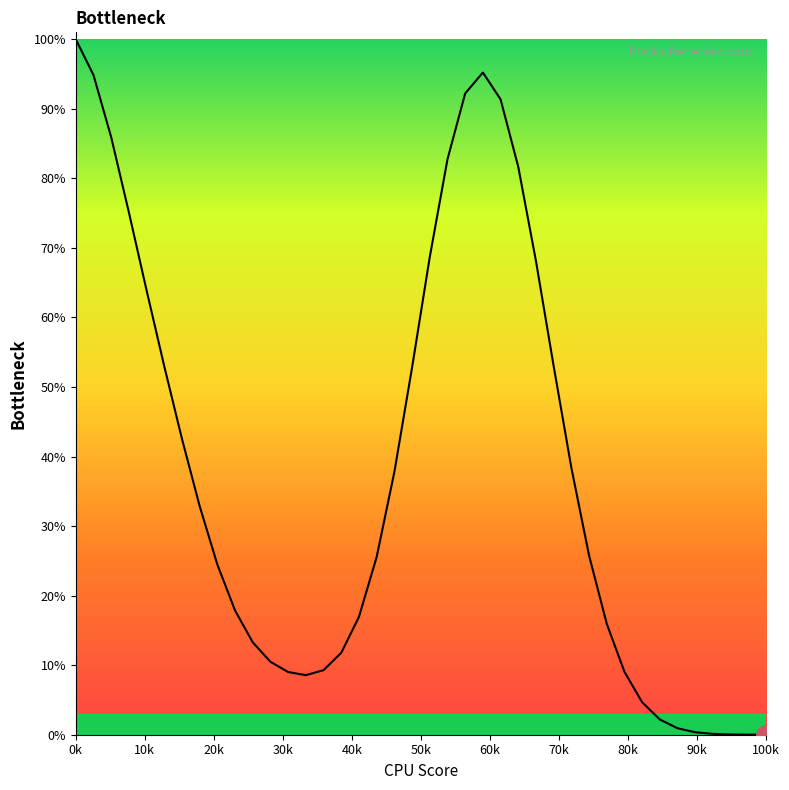

How many positive values are there?

39